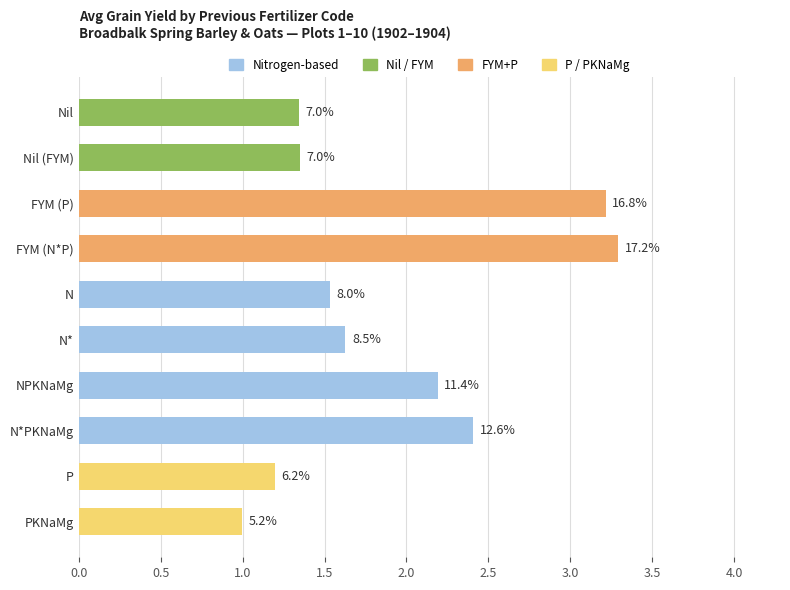

Are the bars horizontal?

Yes